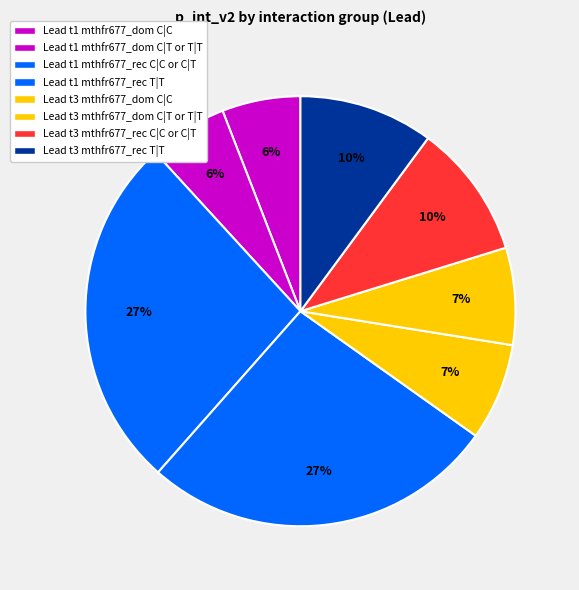

Which slice is the largest?

Lead t1 mthfr677_rec C|C or C|T